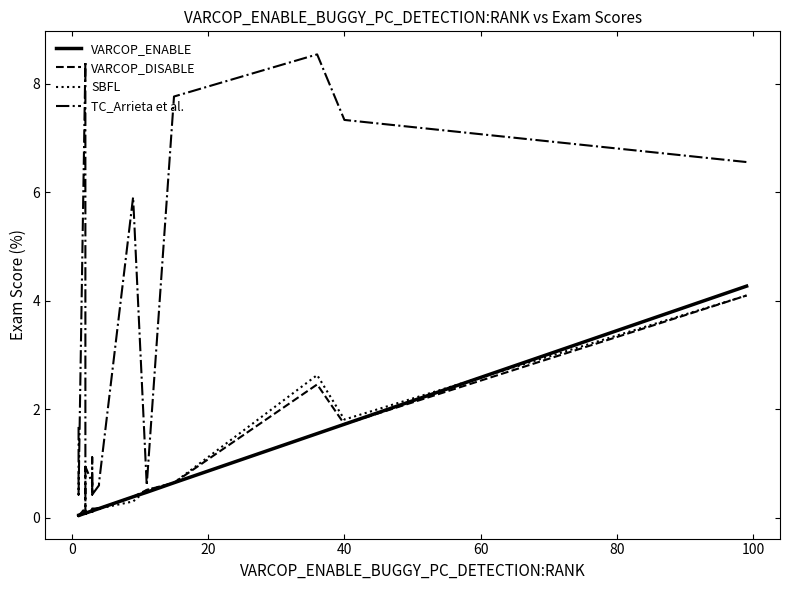

Between 80 and 0, which is larger?

80